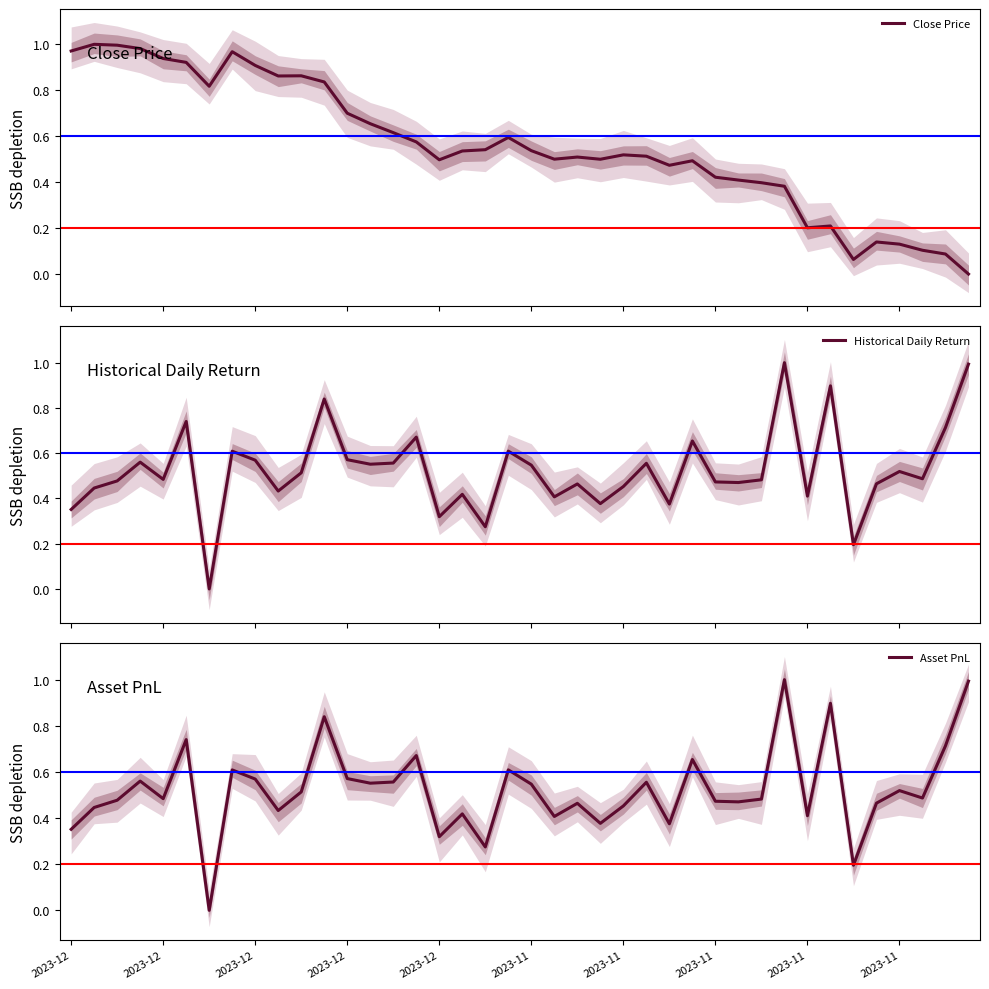

Reading right to left, list all the values displayed in this chart.

Close Price: 0.0	0.1	0.1	0.1	0.1	0.1	0.2	0.2	0.4	0.4	0.4	0.4	0.5	0.5	0.5	0.5	0.5	0.5	0.5	0.5	0.6	0.5	0.5	0.5	0.6	0.6	0.7	0.7	0.8	0.9	0.9	0.9	1.0	0.8	0.9	0.9	1.0	1.0	1.0	1.0
Historical Daily Return: 1.0	0.7	0.5	0.5	0.5	0.2	0.9	0.4	1.0	0.5	0.5	0.5	0.7	0.4	0.6	0.5	0.4	0.5	0.4	0.5	0.6	0.3	0.4	0.3	0.7	0.6	0.6	0.6	0.8	0.5	0.4	0.6	0.6	0.0	0.7	0.5	0.6	0.5	0.4	0.4
Asset PnL: 1.0	0.7	0.5	0.5	0.5	0.2	0.9	0.4	1.0	0.5	0.5	0.5	0.7	0.4	0.6	0.5	0.4	0.5	0.4	0.5	0.6	0.3	0.4	0.3	0.7	0.6	0.6	0.6	0.8	0.5	0.4	0.6	0.6	0.0	0.7	0.5	0.6	0.5	0.4	0.4